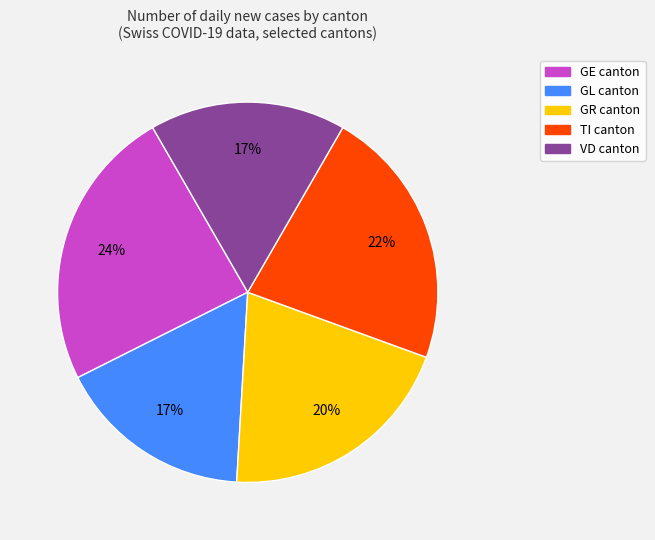

What percentage is the GL slice, to the nearest percent?

17%